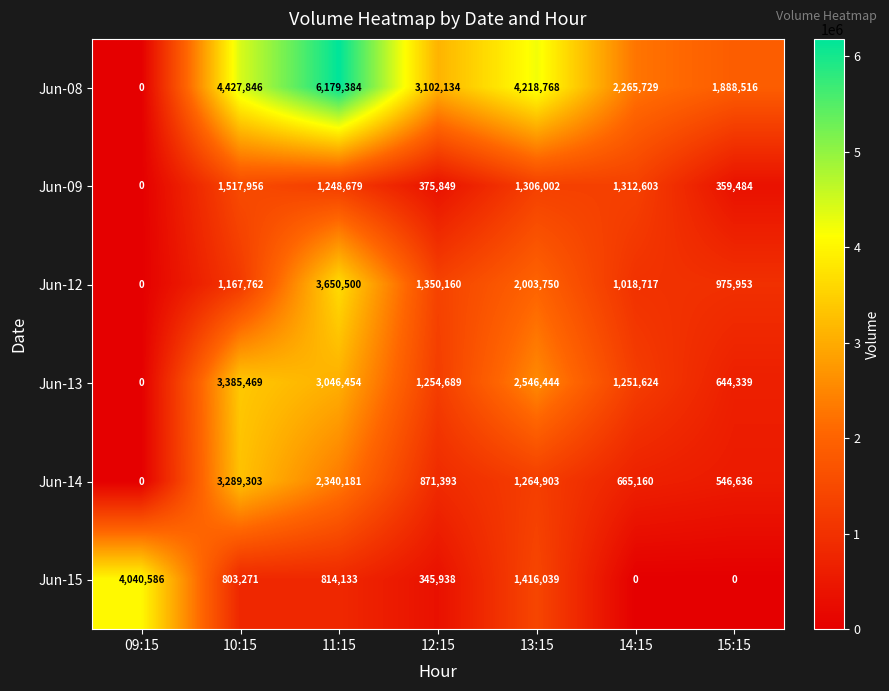

How many series are shown in this chart?

6